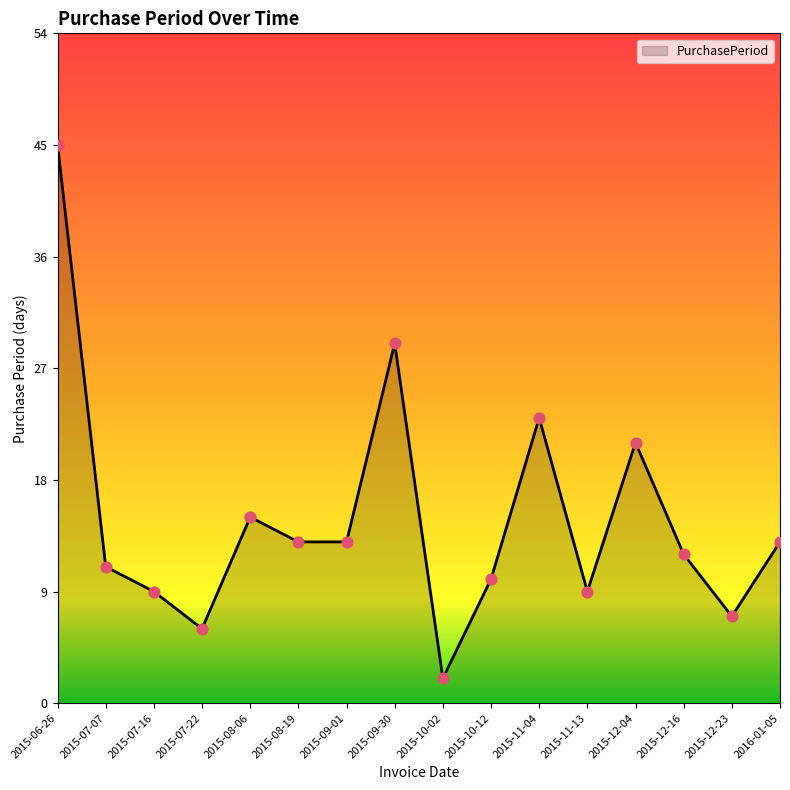

Between 2015-12-04 and 2015-11-13, which is larger?

2015-12-04